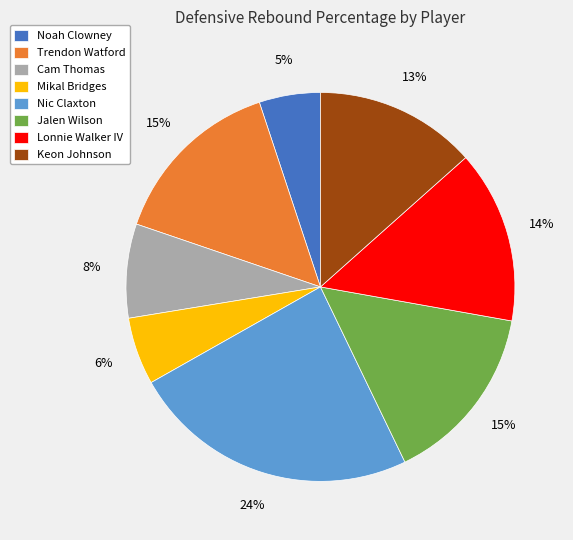

True or false: Mikal Bridges accounts for 6% of the total.

True